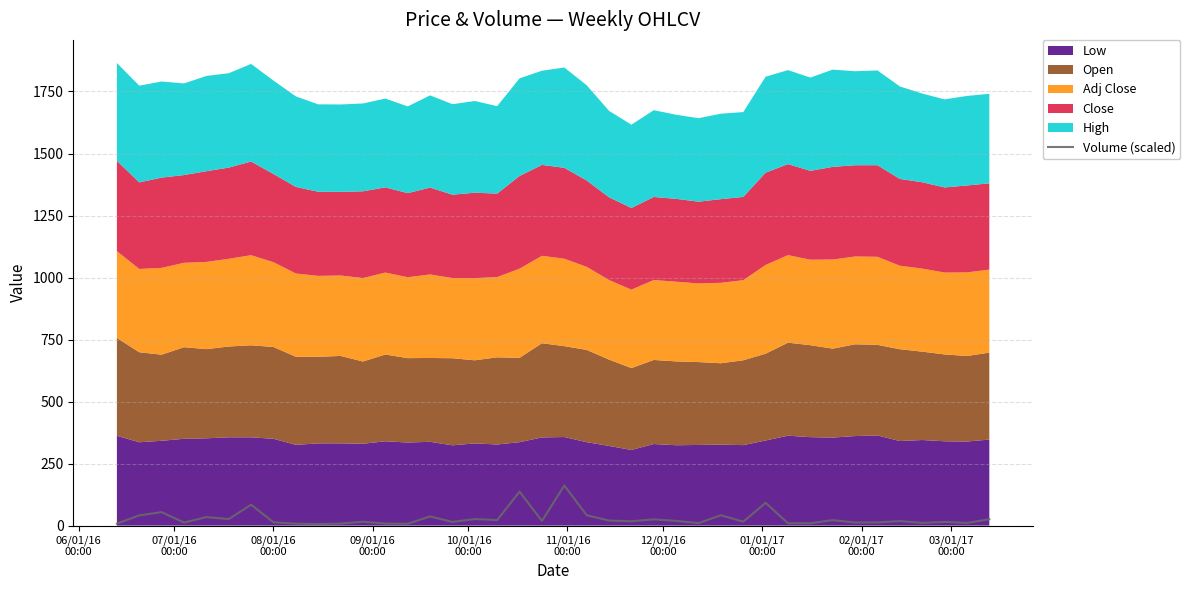

Reading left to right, extract all data points from this chart.

8.1	41.3	54.3	12.4	34.3	26.4	84.2	13.4	7.9	6.4	8.3	15.6	8.3	7.5	37.1	14.9	26.5	22.6	136.9	18.9	161.7	42.0	20.4	17.7	25.2	19.0	10.1	41.8	15.7	92.0	9.5	9.5	22.2	12.4	12.9	18.3	11.0	15.0	10.8	25.8